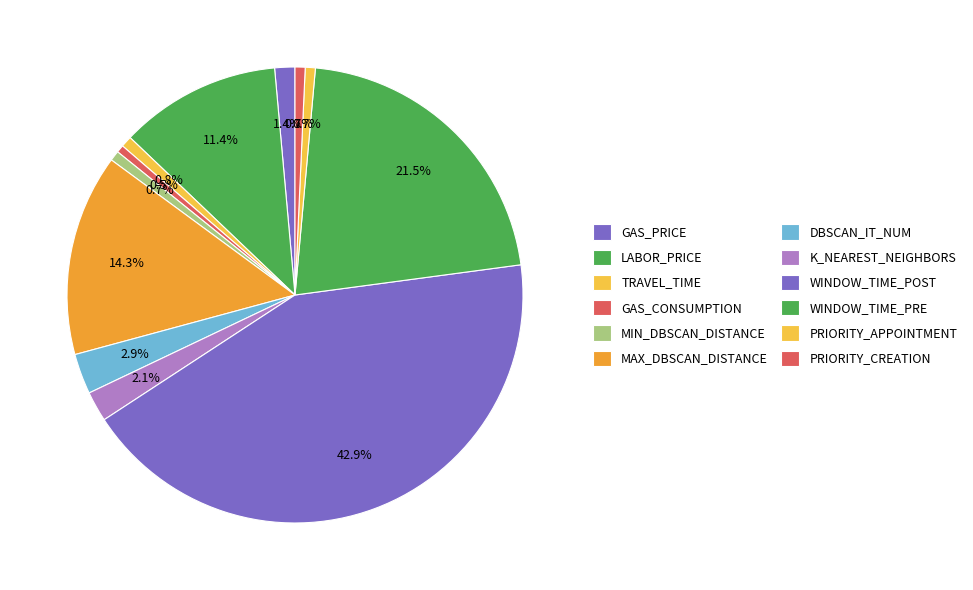

Do MIN_DBSCAN_DISTANCE and K_NEAREST_NEIGHBORS together represent more than half of the pie?

No